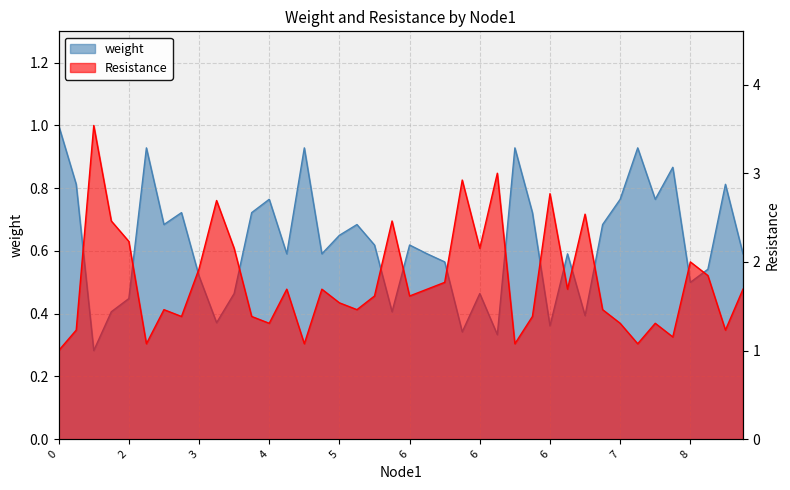

The weight series shows 0.2 at 1. True or false?

False